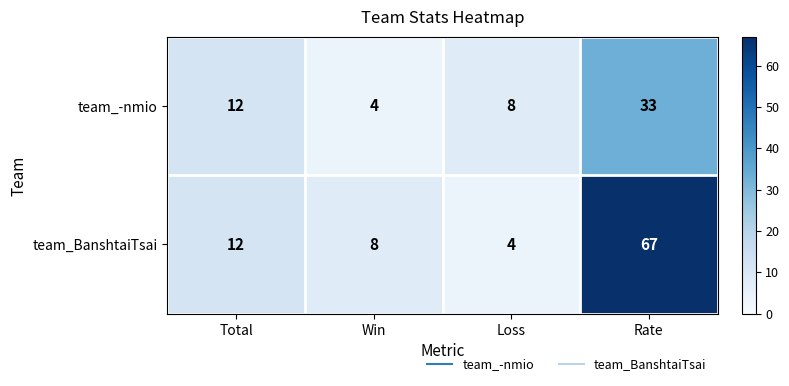

Is it true that team_BanshtaiTsai equals 4 at Win?

False